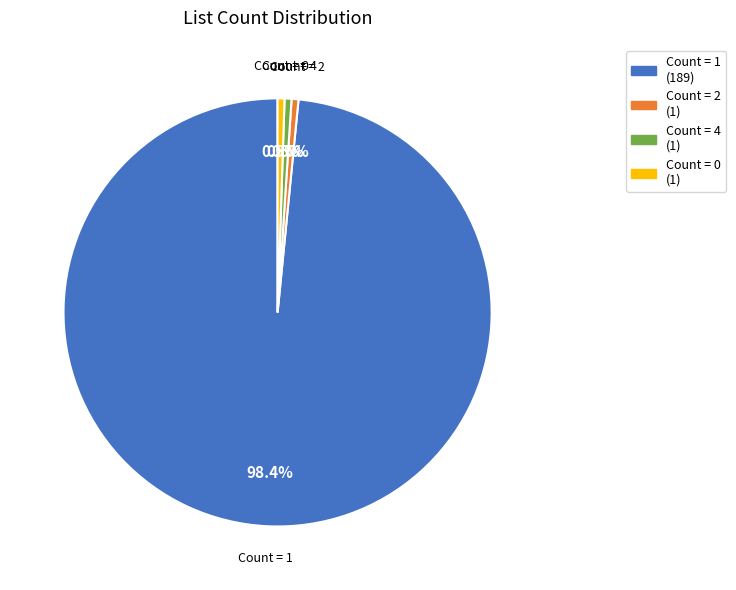

Between Count = 0 and Count = 1, which is larger?

Count = 1